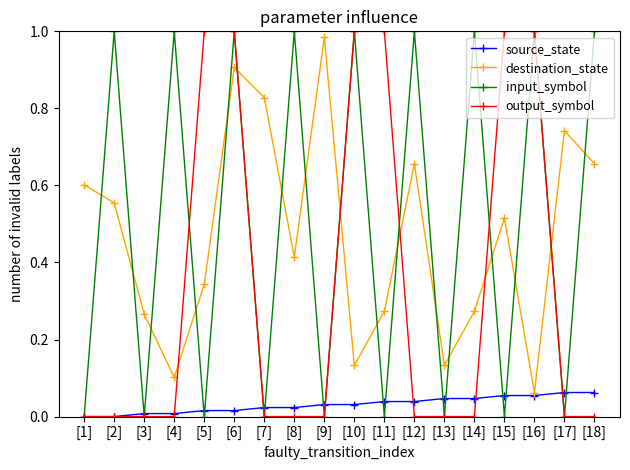

Which series changed the most between [3] and [14]?

input_symbol